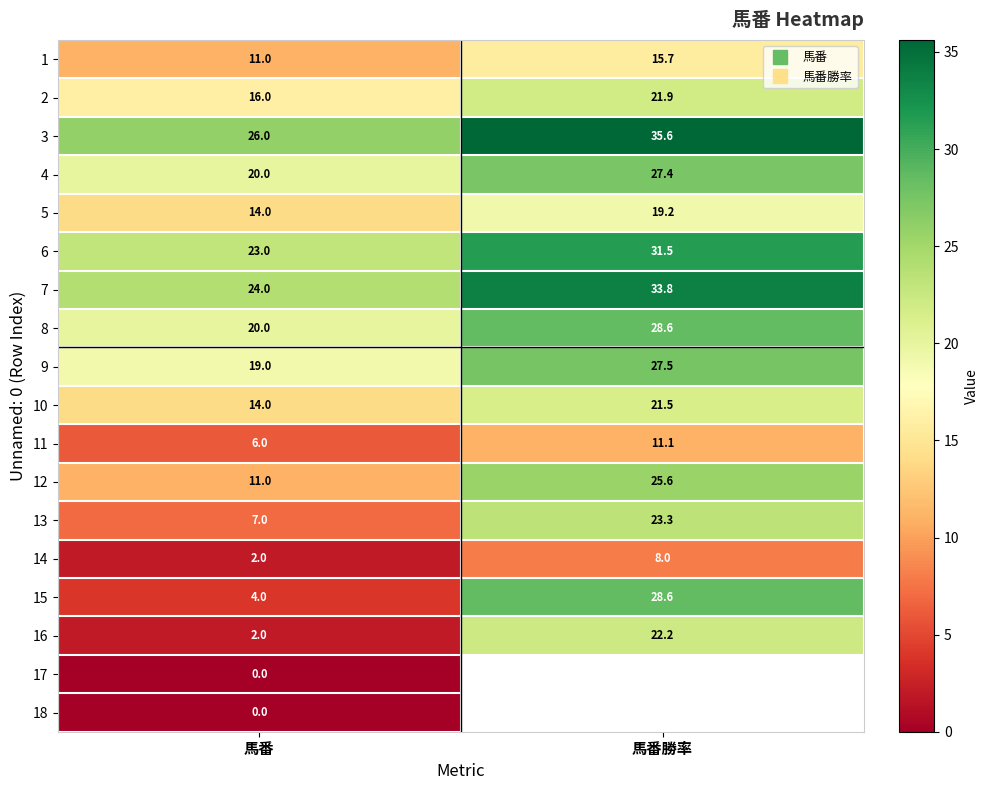

How many series are shown in this chart?

18